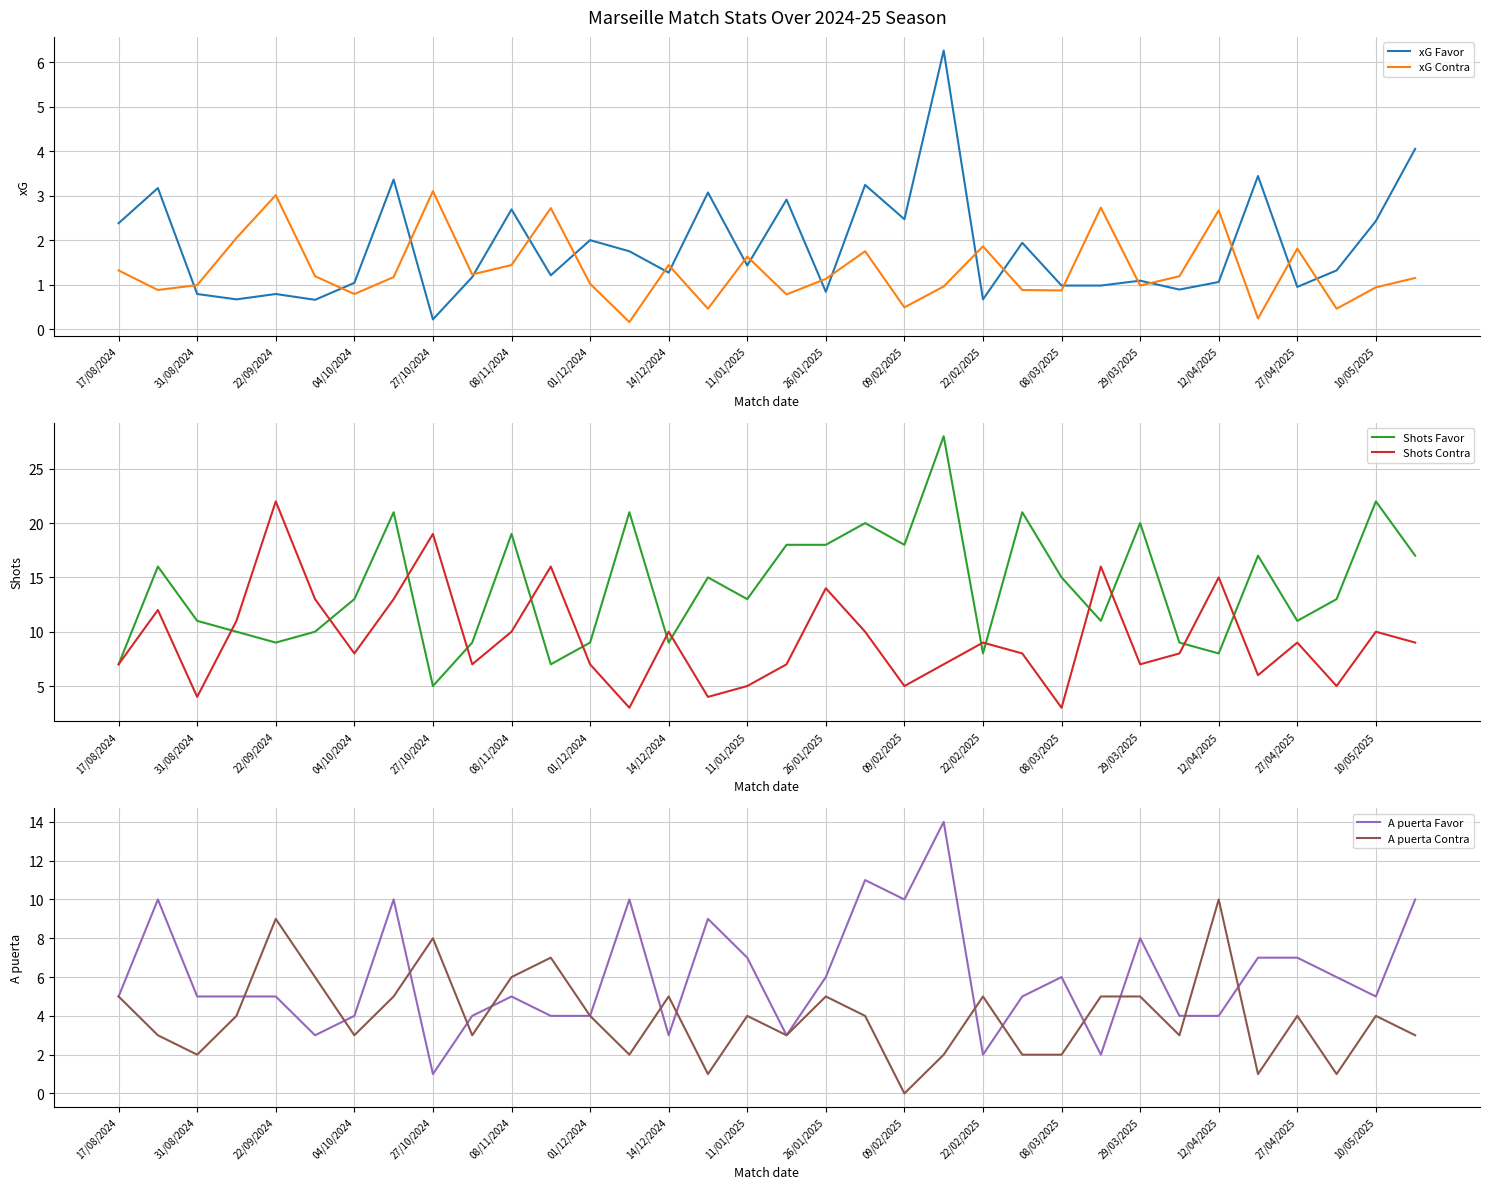

The value of xG Favor at 12/04/2025 is 1.6. True or false?

False